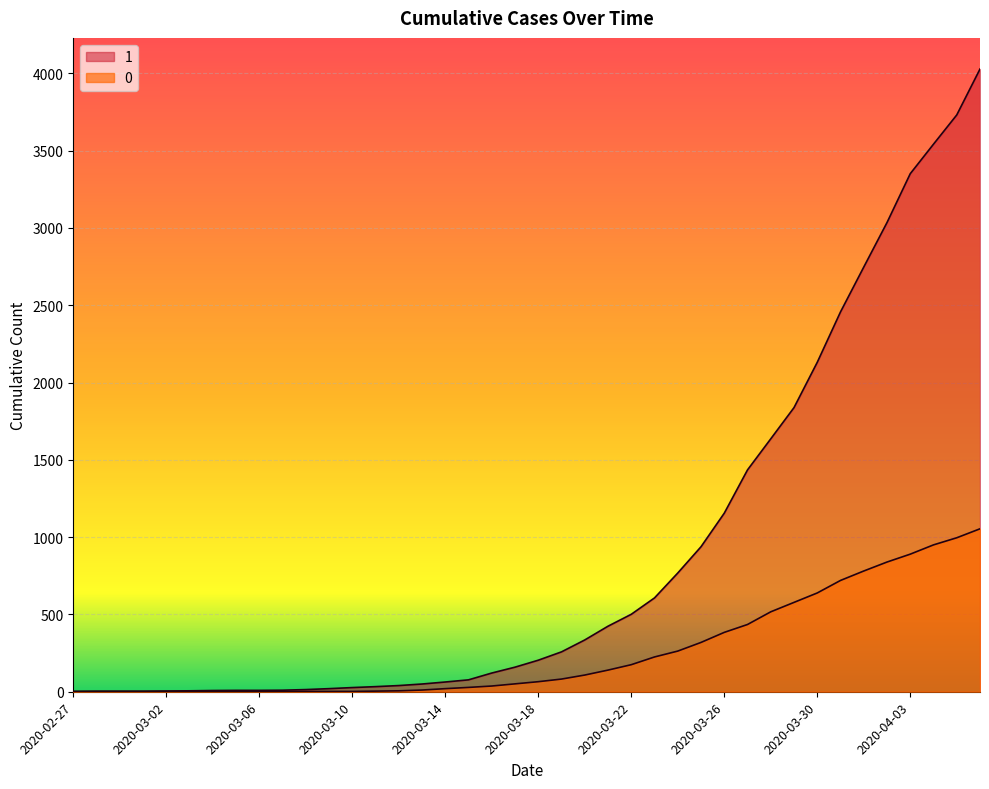

What is the average value of the 0 series?

258